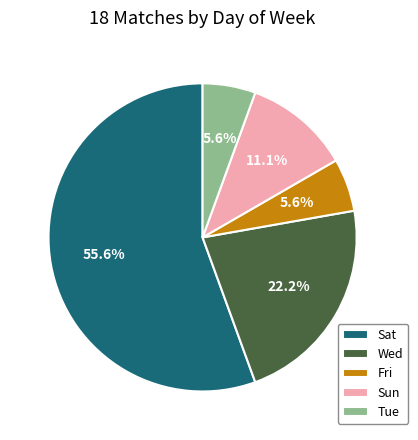

True or false: Wed accounts for 22% of the total.

True